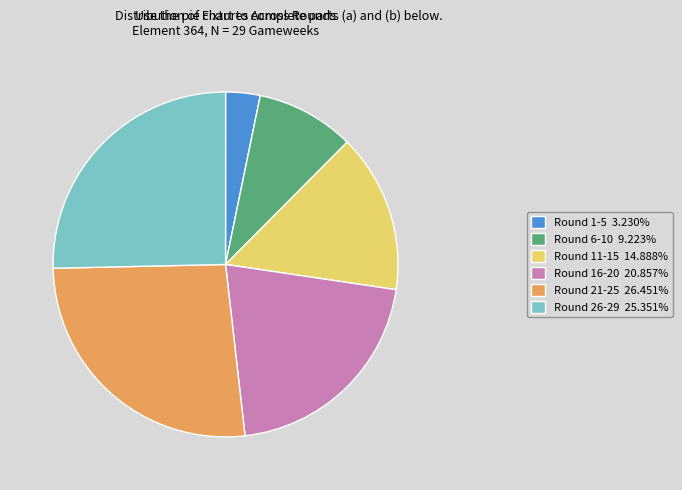

Does Round 6-10 9.223% account for over 50% of the chart?

No